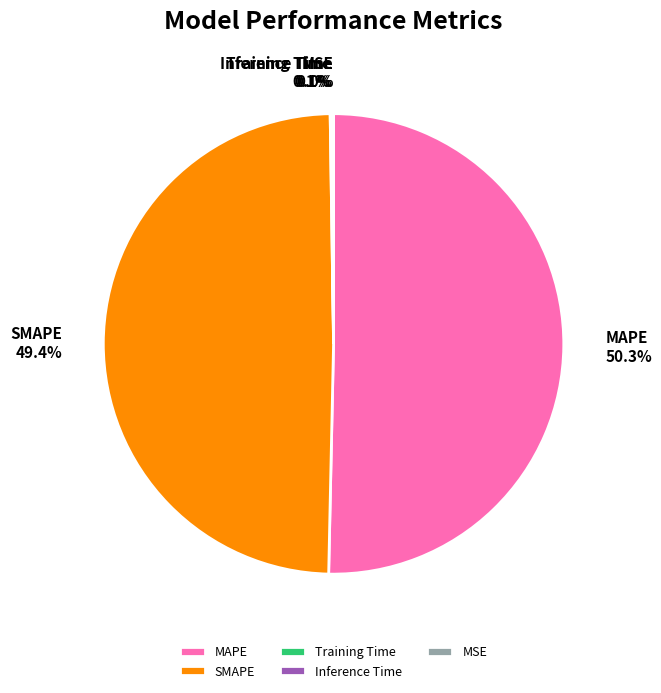

Which slice is the largest?

MAPE